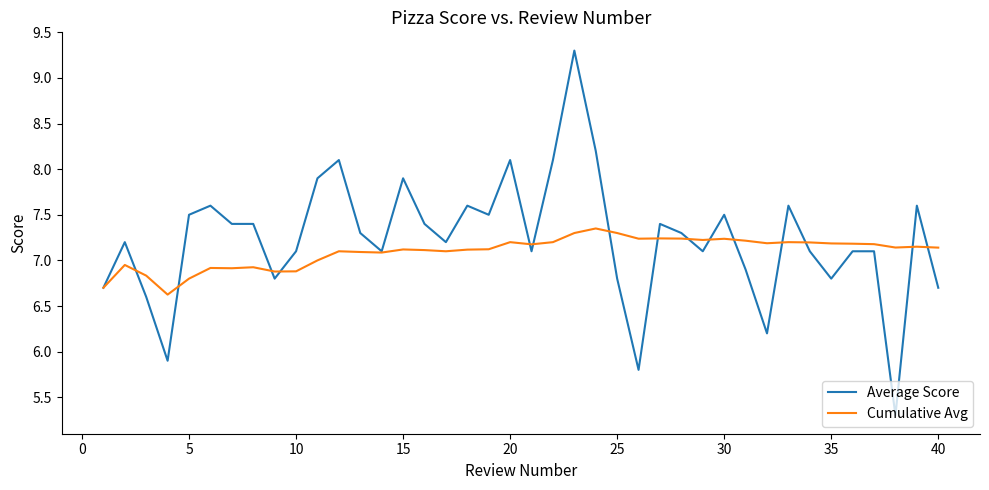

What is the maximum value for Average Score?

9.3